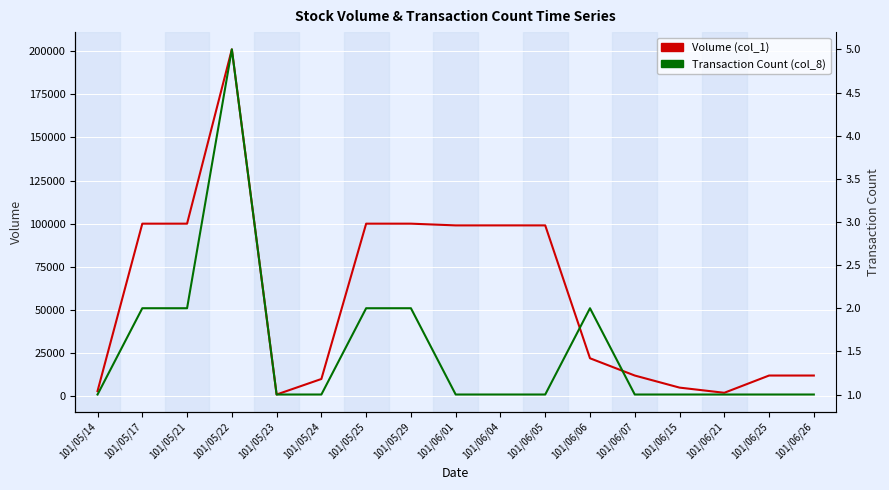

How many lines are shown in the chart?

2